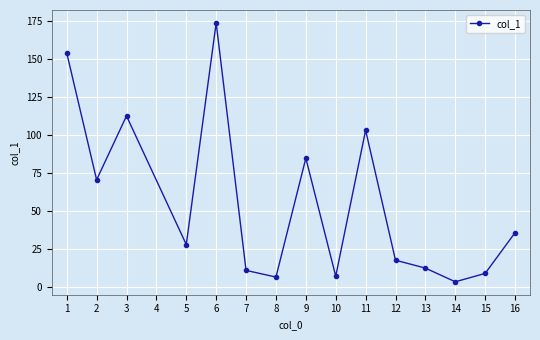

What is the difference between the second highest and second lowest values?

147.5